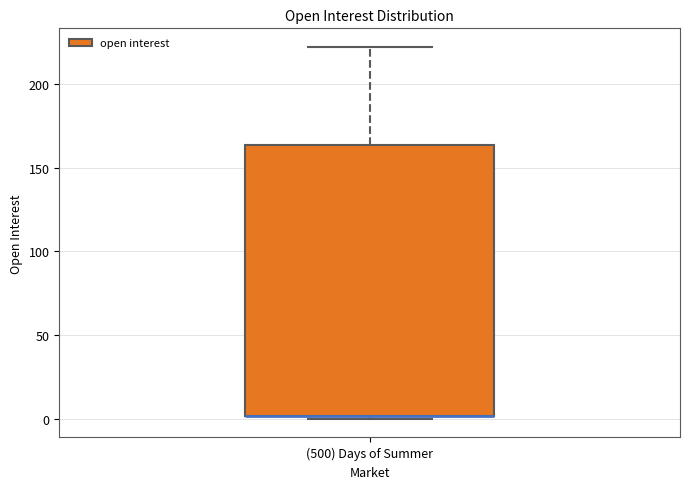

Where is the lower edge of the box for (500) Days of Summer on the y-axis? The values are not printed on the chart, so give them approximately, as read against the axis.

0